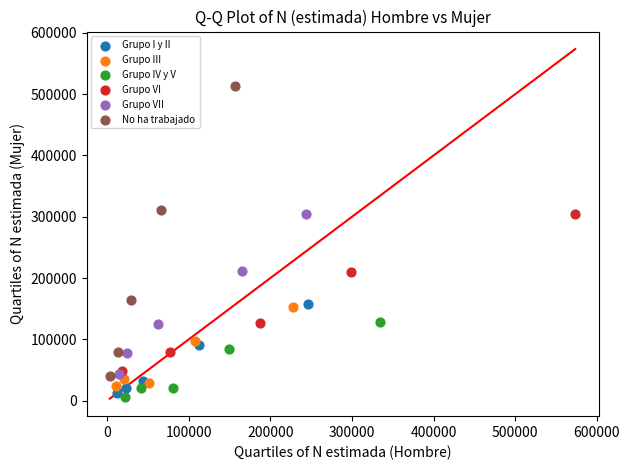

Which series has the largest Y range (max minus min)?

No ha trabajado